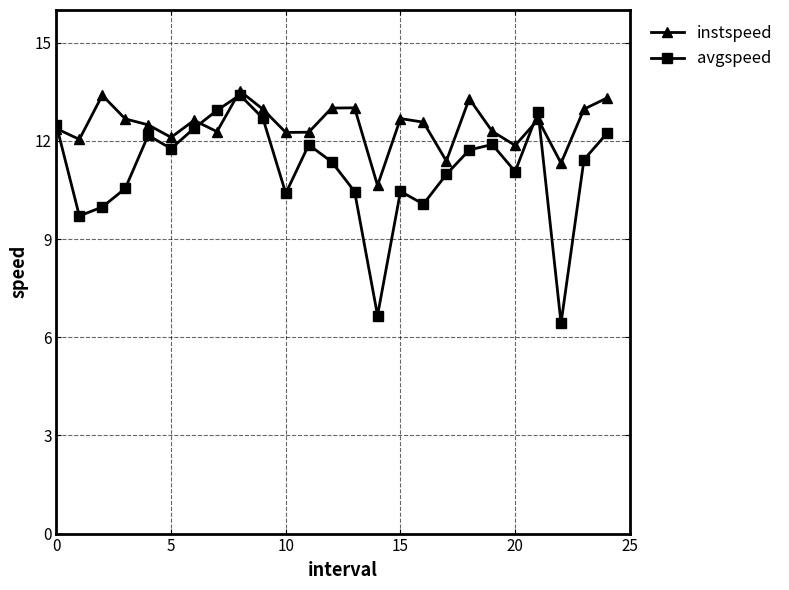

What is the smallest value displayed?

6.4